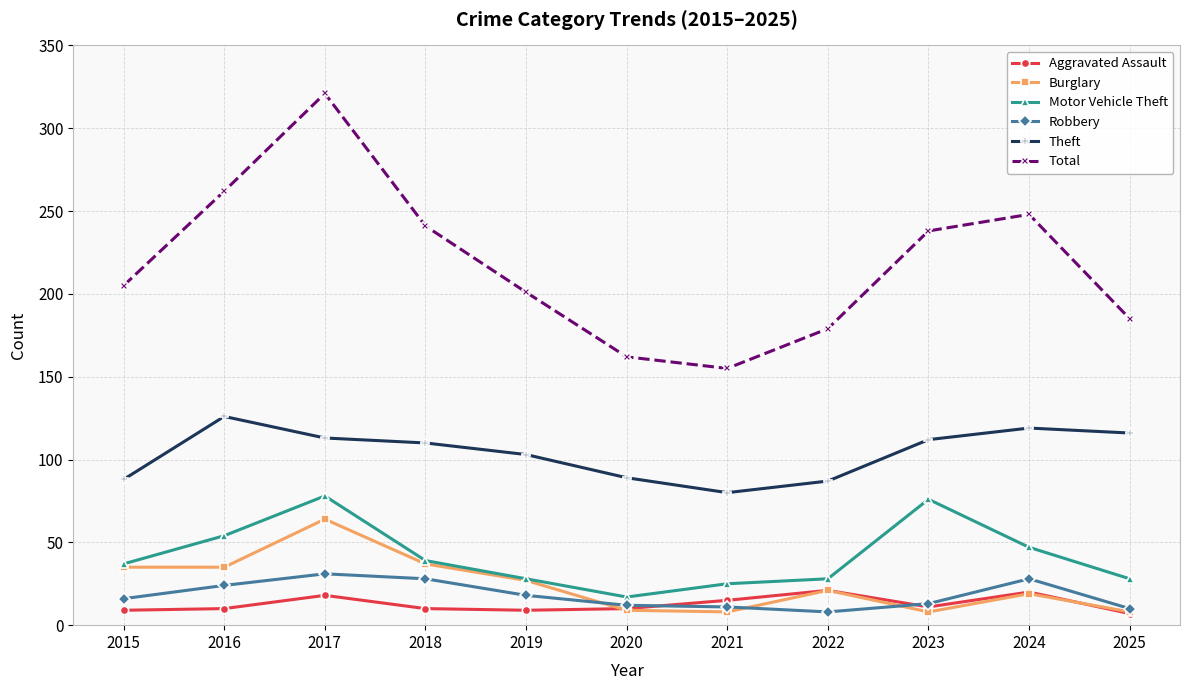

True or false: Aggravated Assault has a value of 10 at 2016.

True